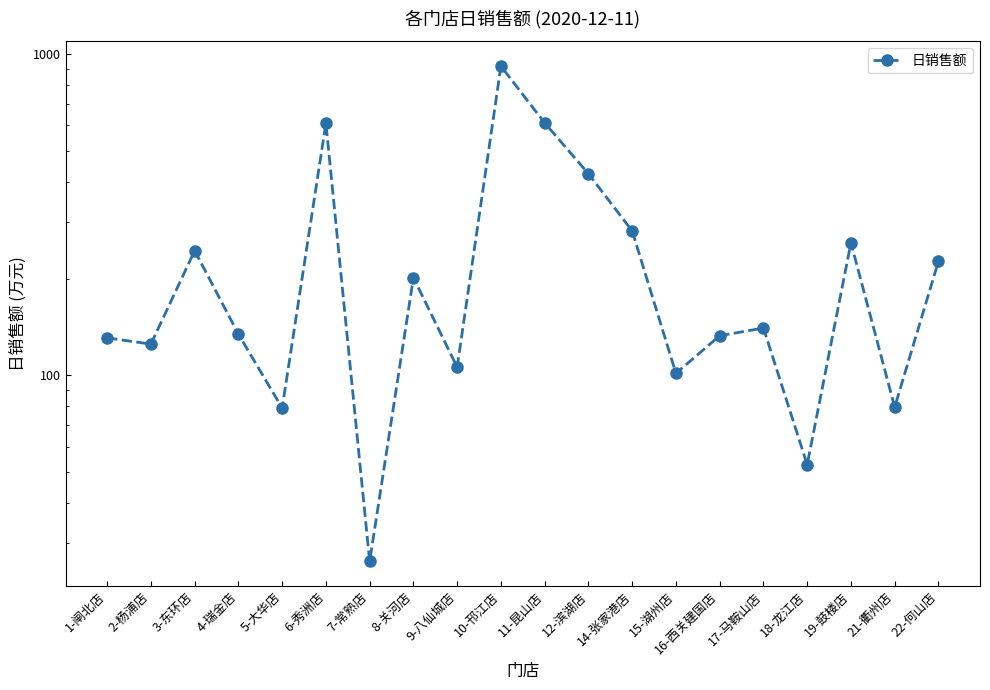

At which label is the value closest to 471?

12-滨湖店